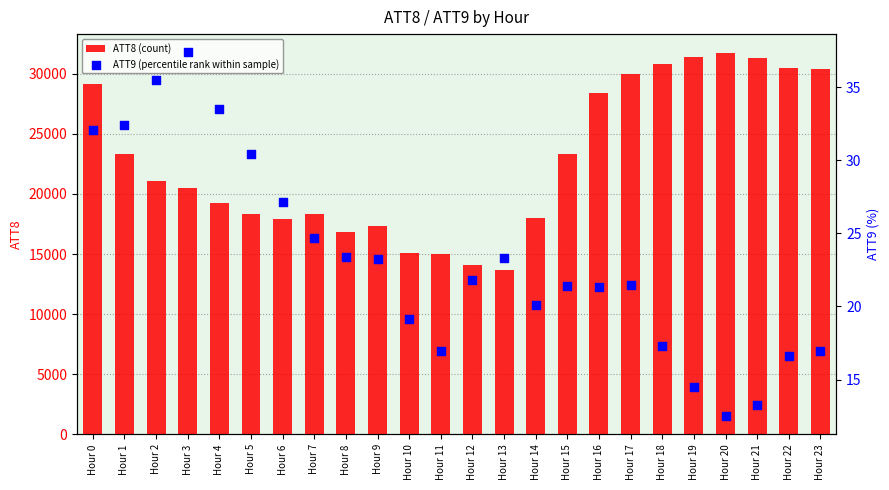

At how many categories does at least one series exceed 4213?

24